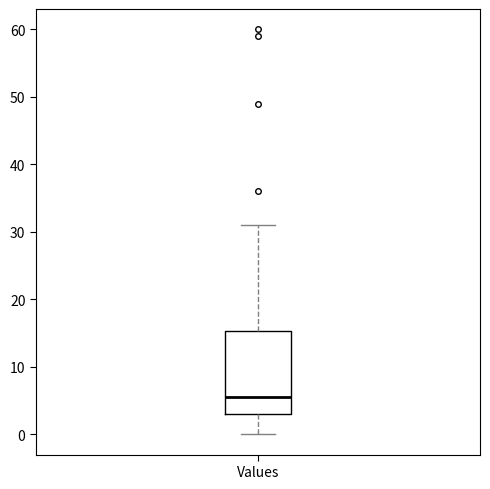

Where is the lower edge of the box for Values on the y-axis? The values are not printed on the chart, so give them approximately, as read against the axis.

3